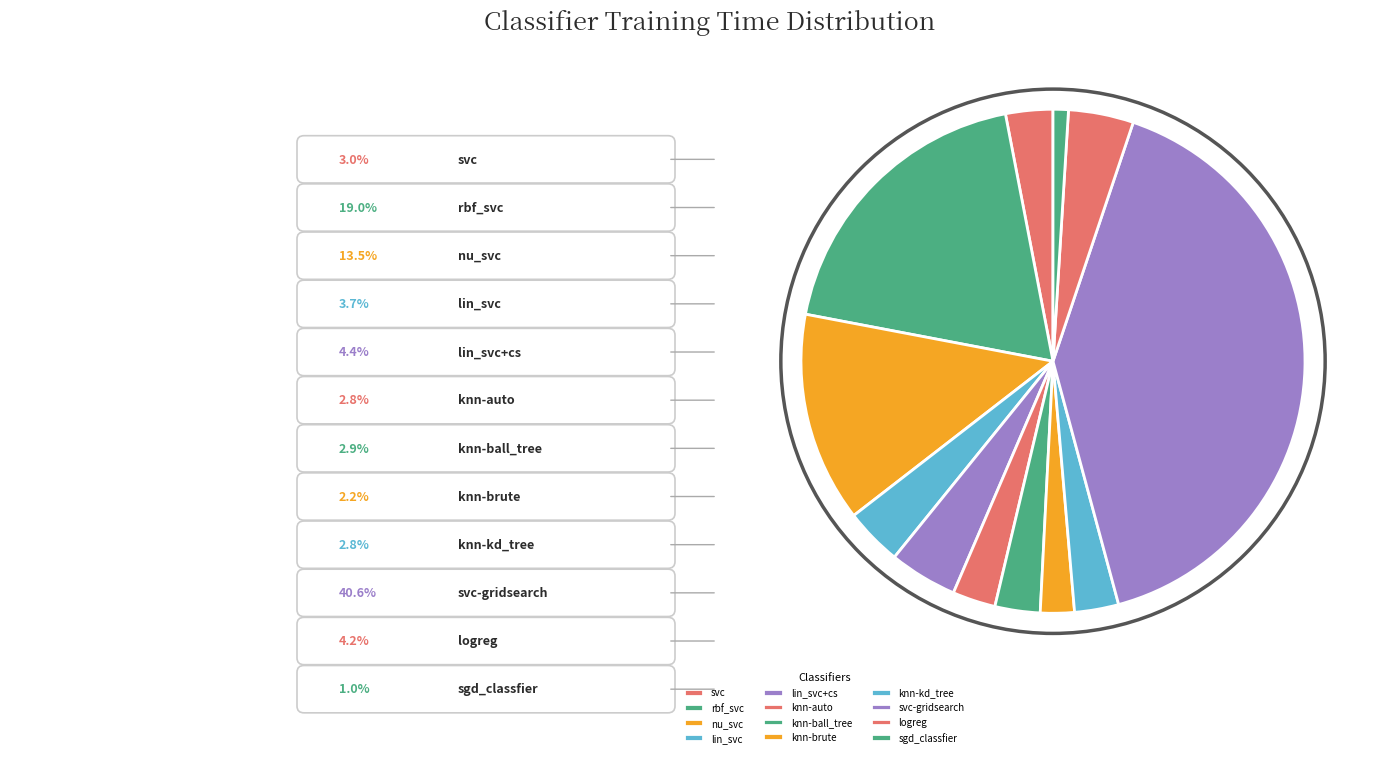

What is the ratio of the value at rbf_svc to the value at svc-gridsearch?

0.5